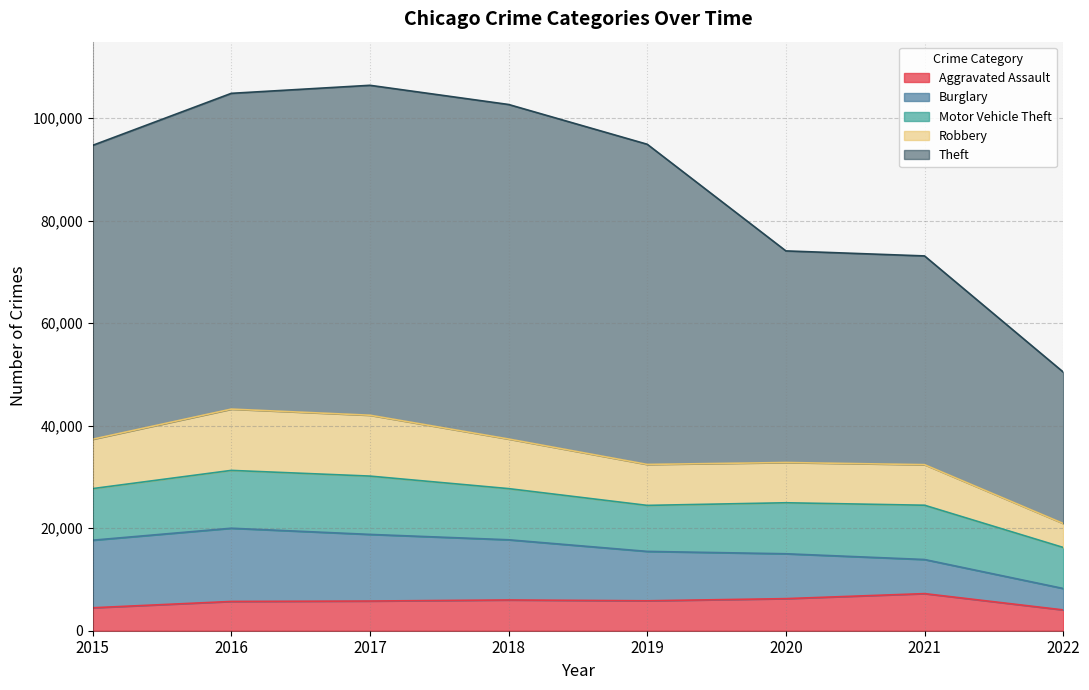

What is the minimum value for Aggravated Assault?

4063